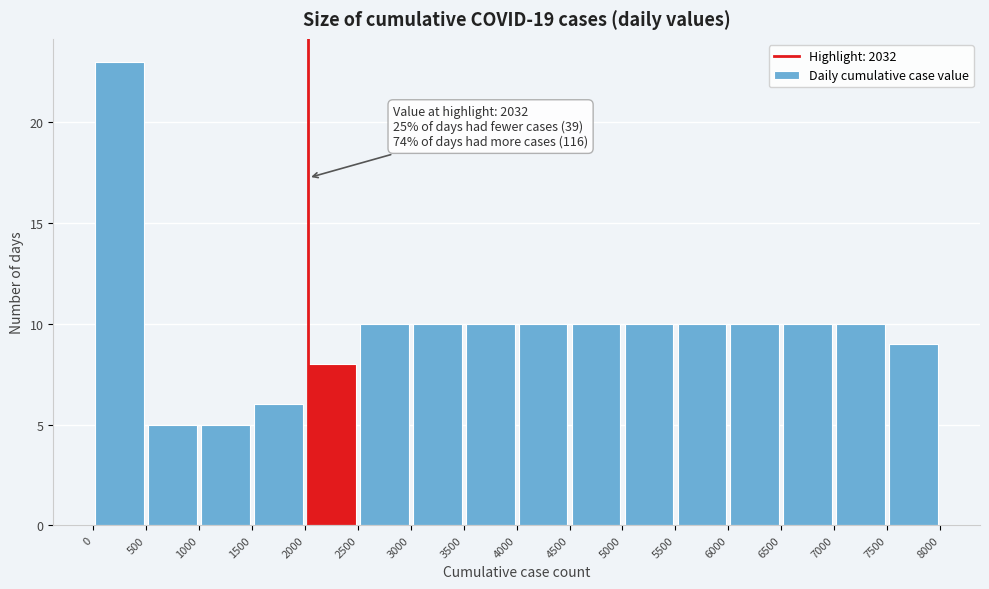

Which range on the x-axis has the tallest bar?

0 to 500